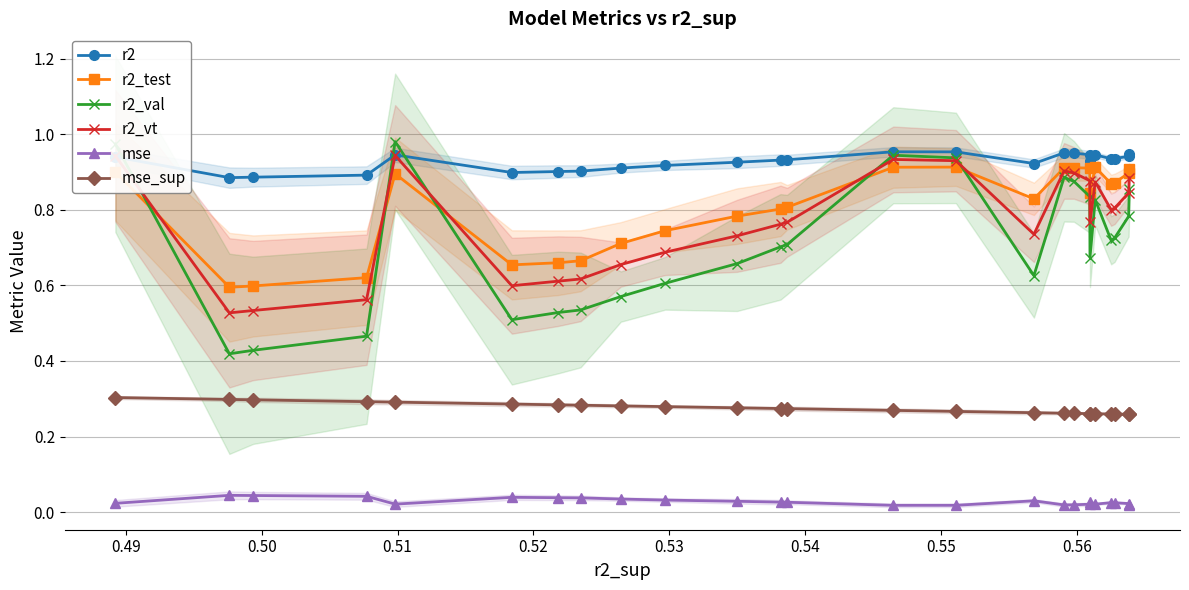

True or false: mse_sup and r2_test intersect in this chart.

False